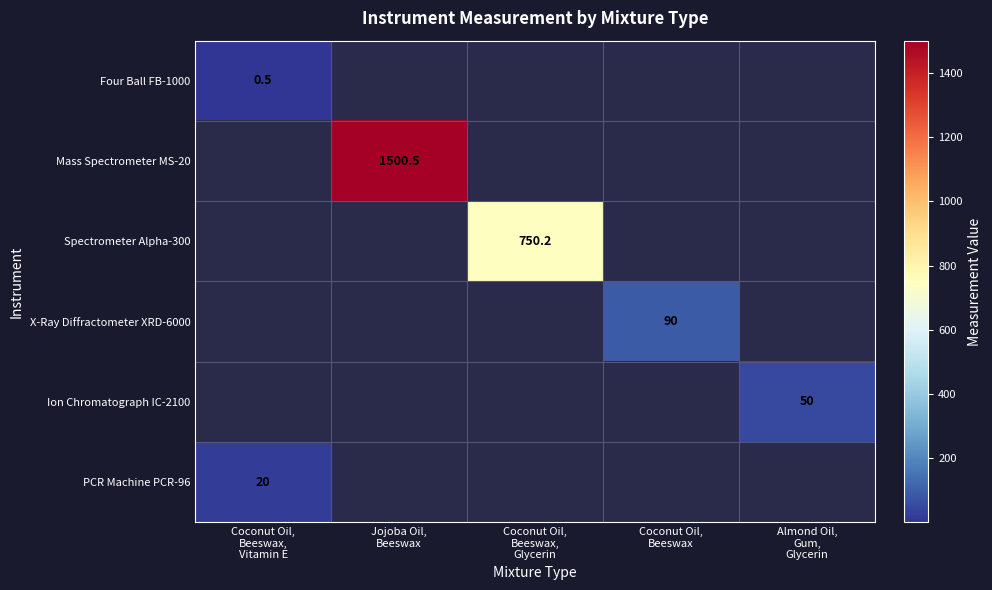

What is the difference between the highest and lowest values at Coconut Oil,
Beeswax,
Vitamin E?

19.5